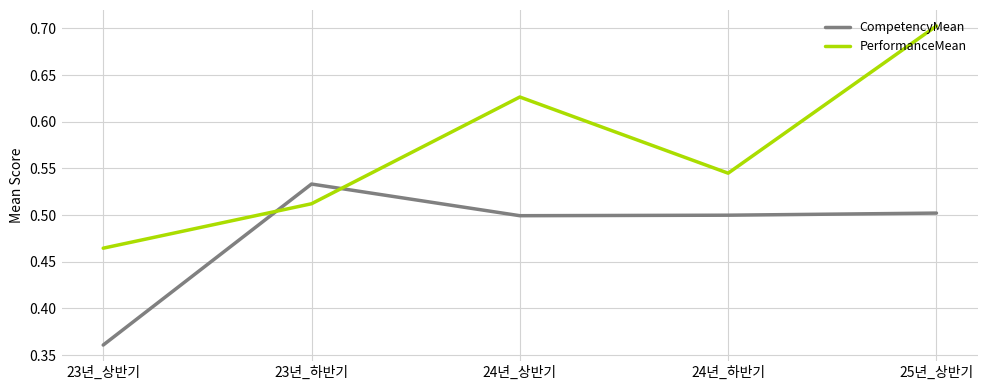

At which category does PerformanceMean reach its first local valley?

24년_하반기